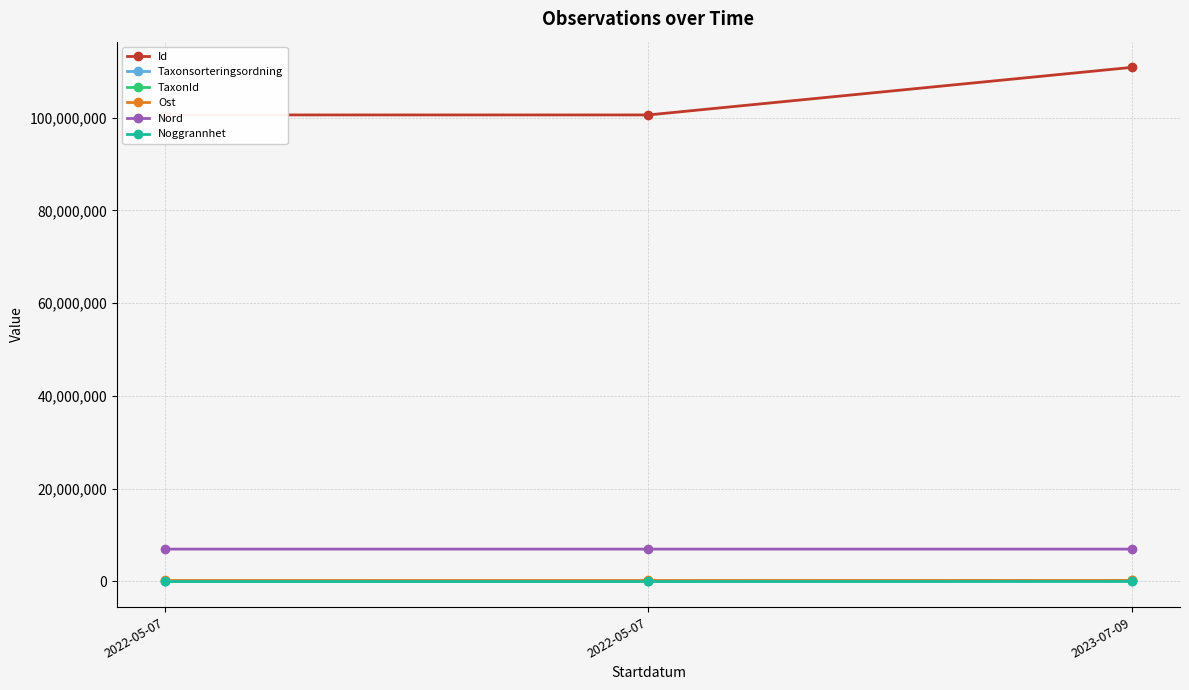

Which series has the largest range (max minus min)?

Id